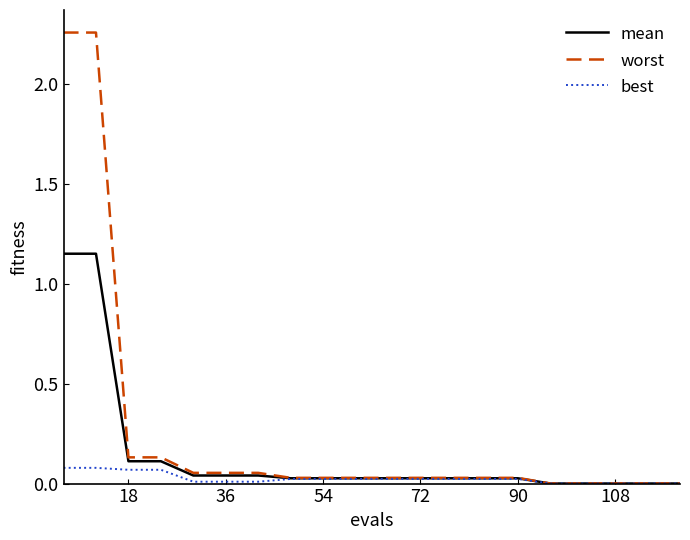

List the series in order of their peak value, lowest first.

best, mean, worst